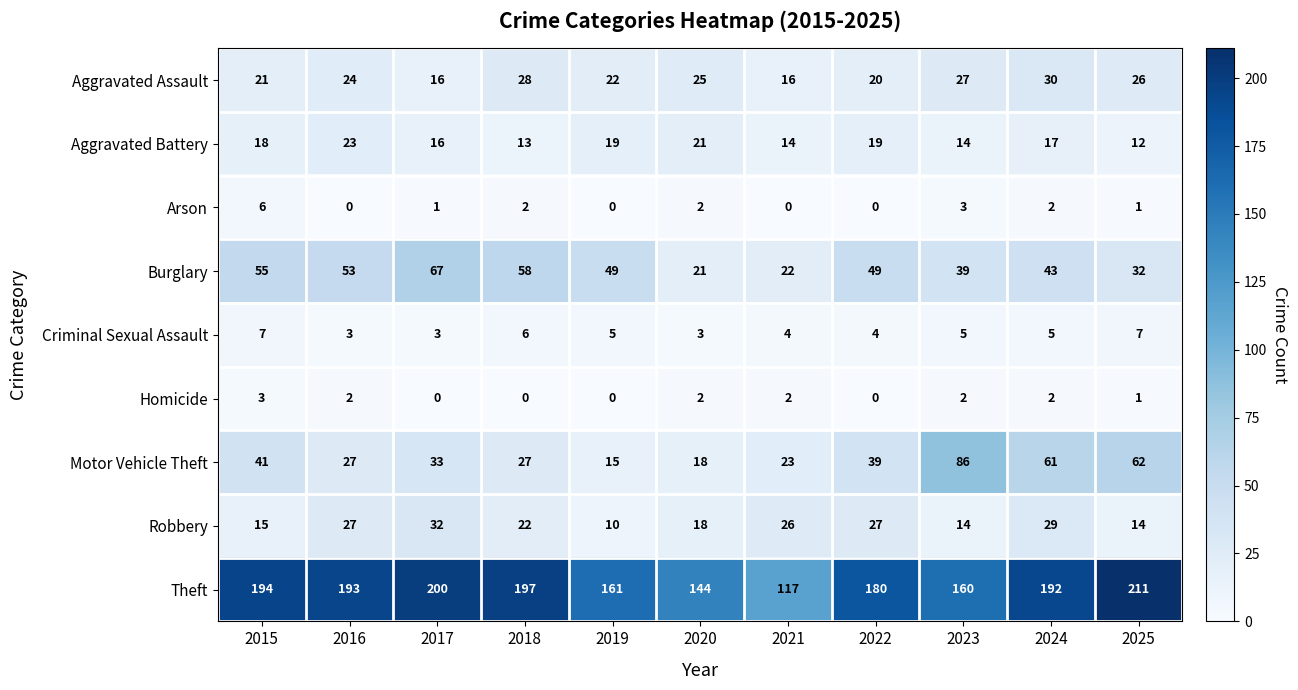

Which category has the lowest value in the Aggravated Battery series?

2025